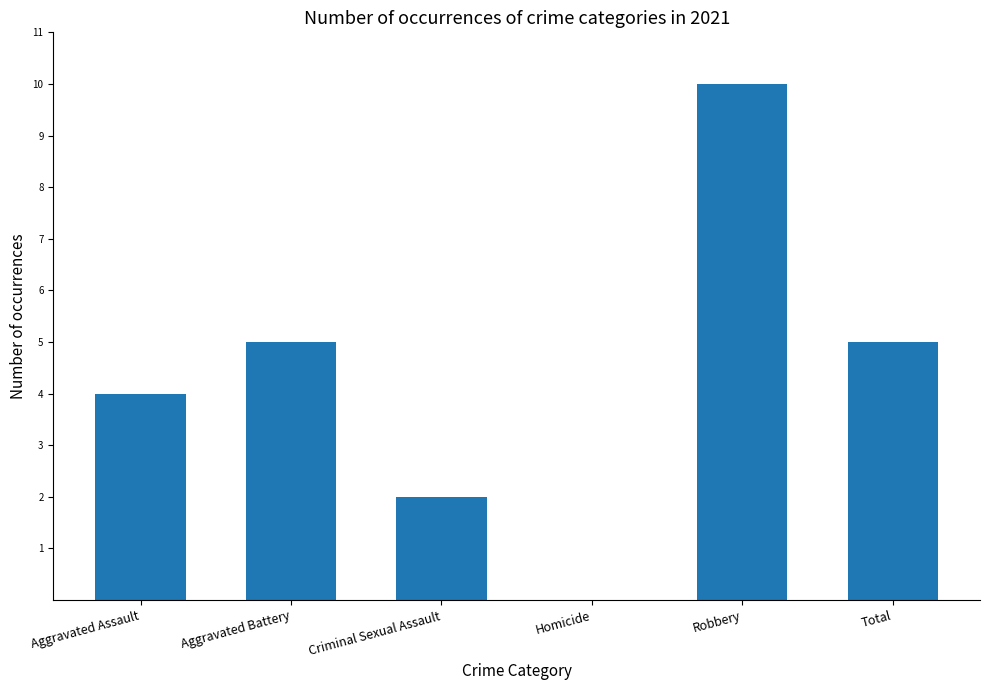

How many values are between 2 and 5?

4